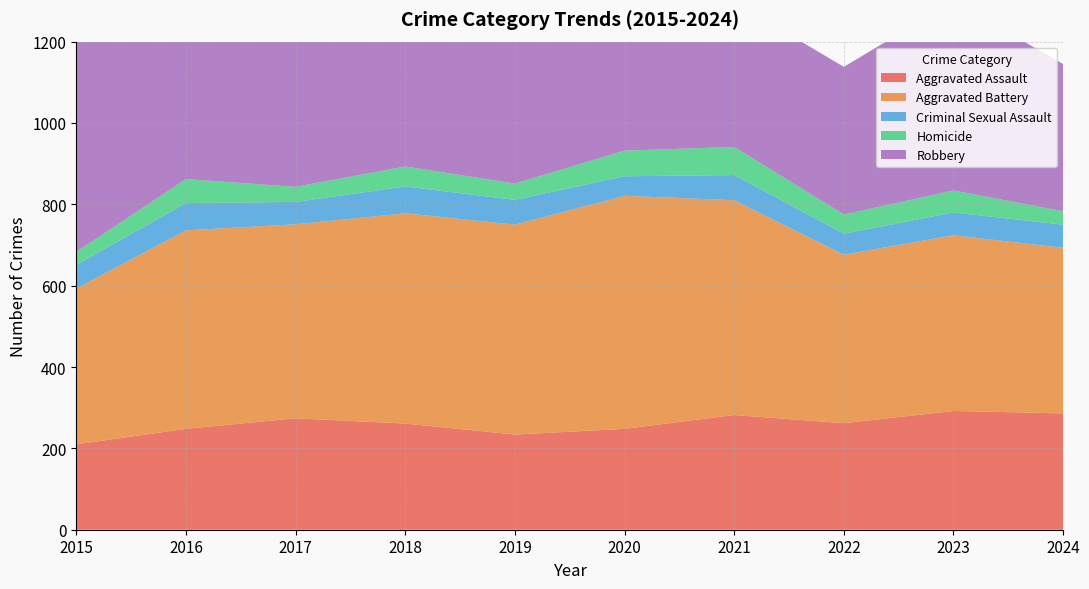

Reading left to right, transcribe all the data shown in this chart.

Aggravated Assault: 210	248	274	261	234	248	282	262	292	286
Aggravated Battery: 383	488	477	517	516	573	528	414	432	407
Criminal Sexual Assault: 58	67	55	66	61	48	62	52	56	57
Homicide: 32	59	37	49	40	63	69	47	54	33
Robbery: 522	575	546	603	450	490	357	363	465	362